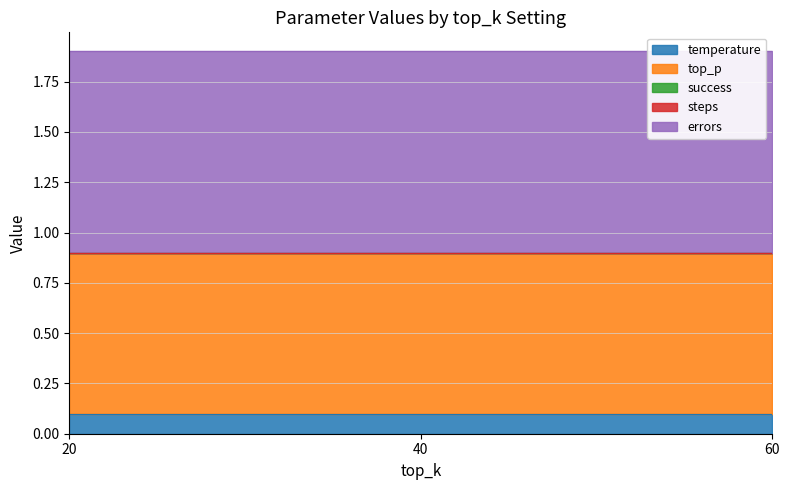

Rank the series at 60 from lowest to highest value.

success, steps, temperature, top_p, errors